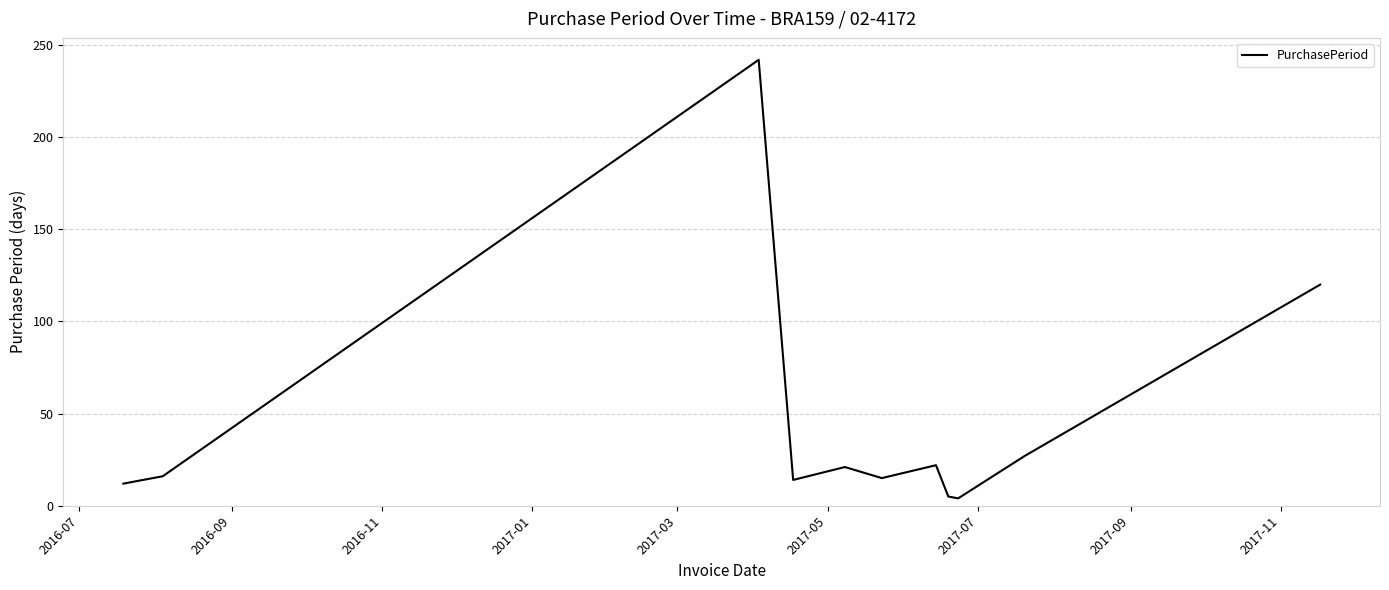

What is the greatest value displayed?

242